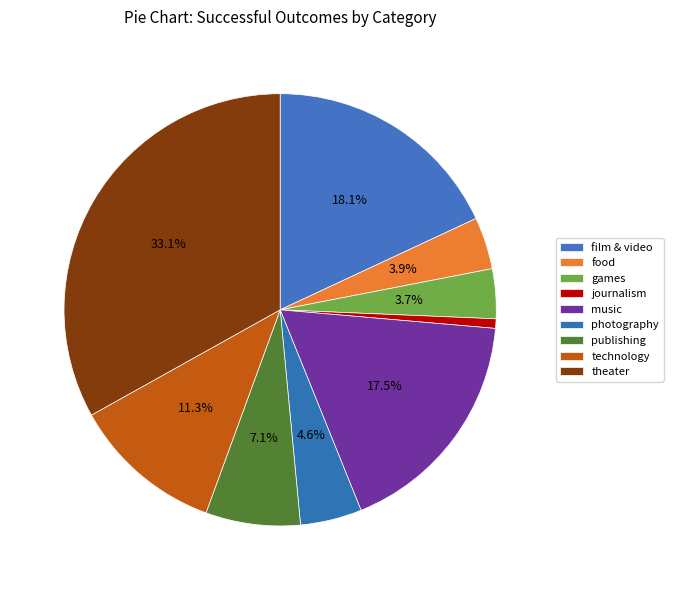

Count the number of slices in the pie.

9